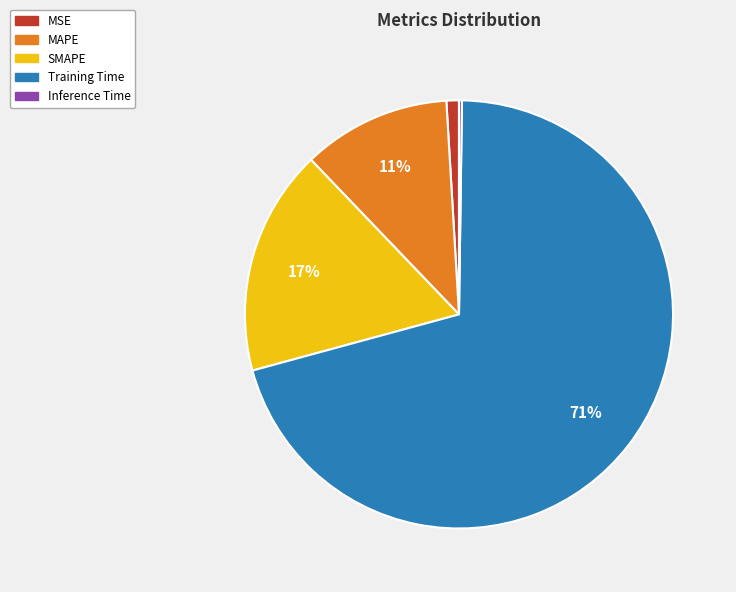

Which slice is the largest?

Training Time